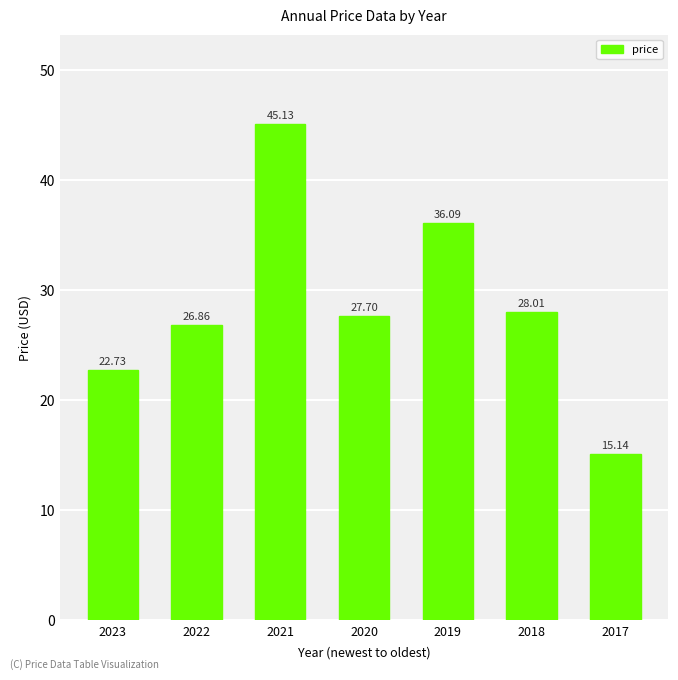

What is the value of the 4th bar from the left?

27.7